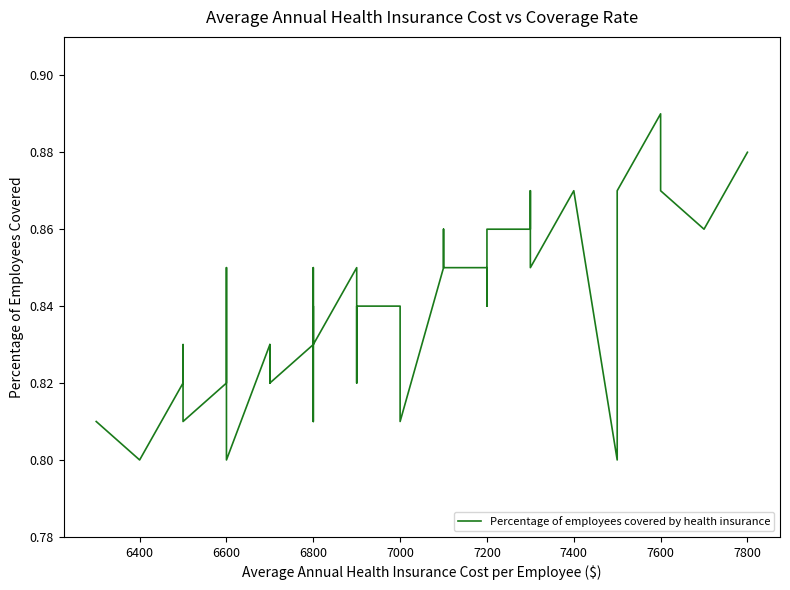

Count the number of categories in the chart.

40